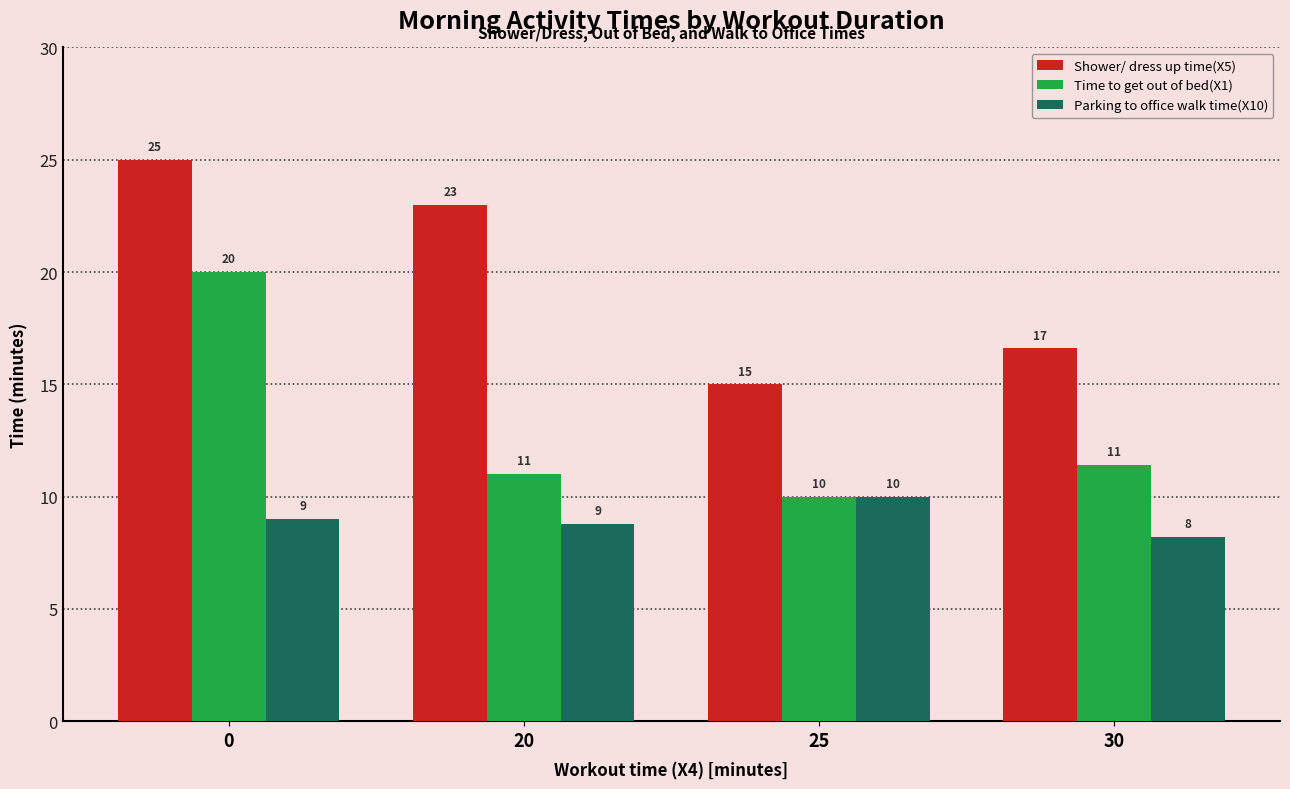

What is the difference between the Shower/ dress up time(X5) values at 20 and 30?

6.4